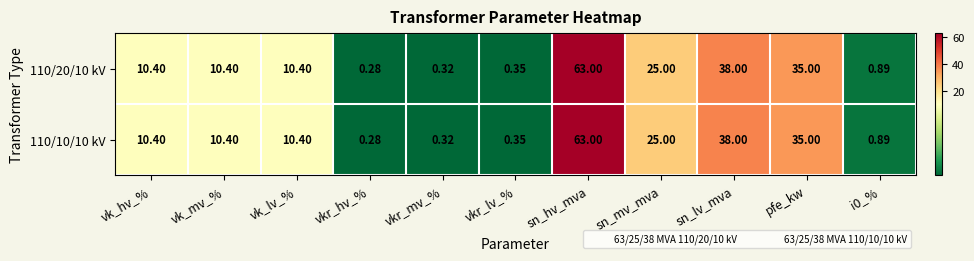

At which label does 110/10/10 kV reach its minimum?

vkr_hv_%